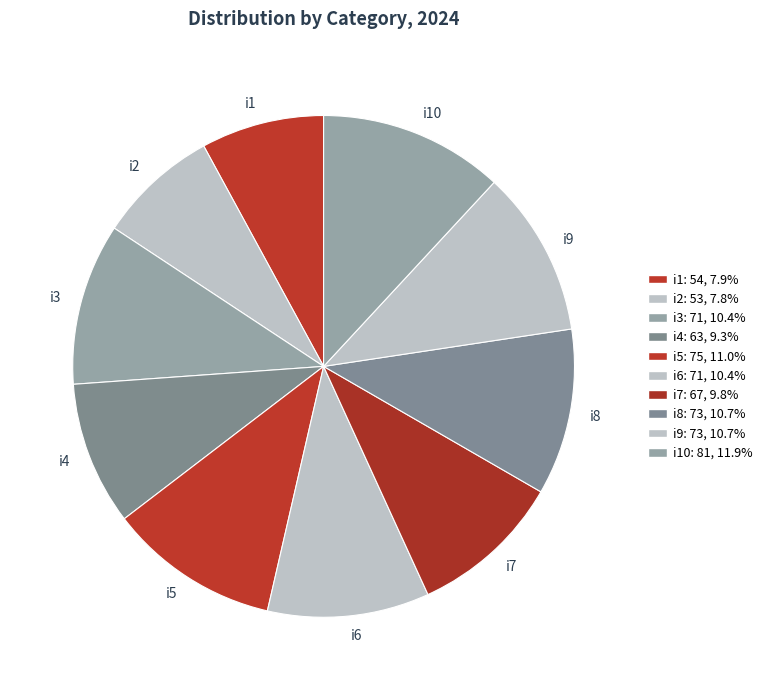

Which has a higher value, i4 or i5?

i5